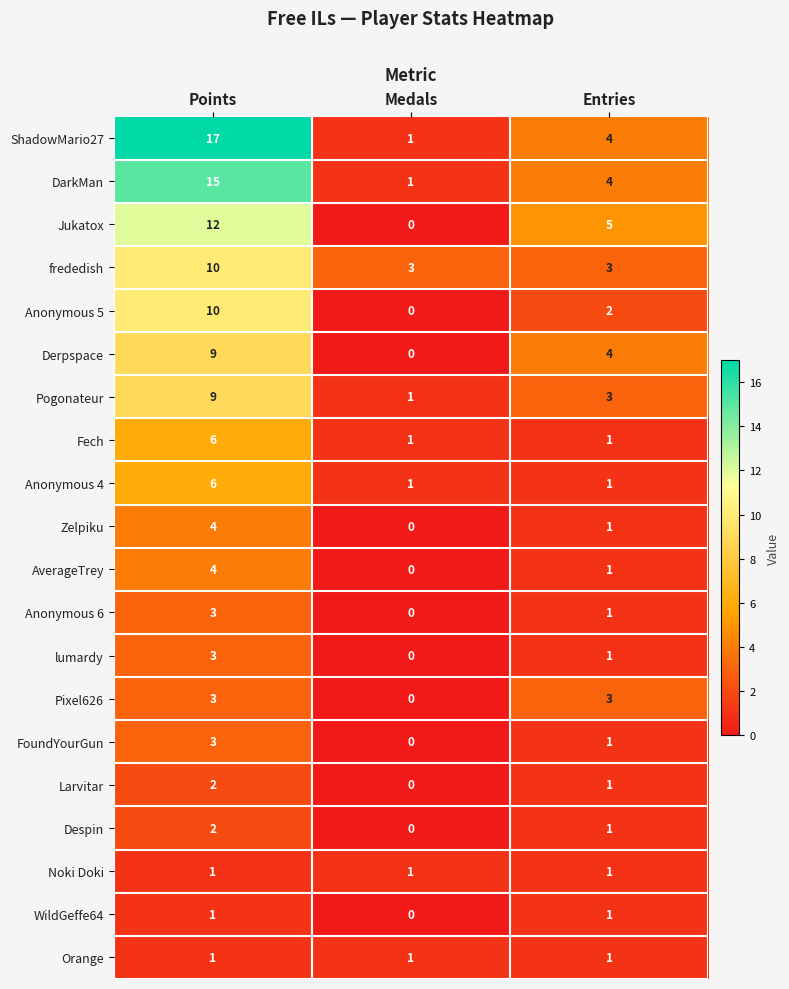

What is the total value across all series at Points?

121